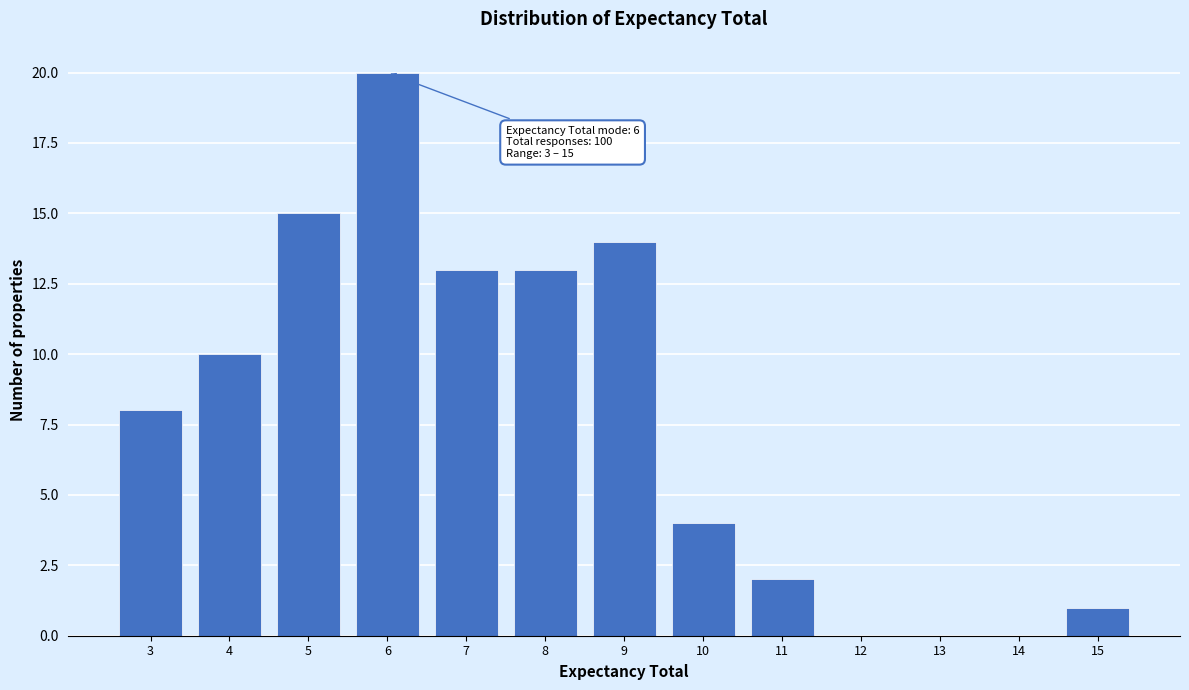

Reading left to right, extract all data points from this chart.

3=8	4=10	5=15	6=20	7=13	8=13	9=14	10=4	11=2	12=0	13=0	14=0	15=1